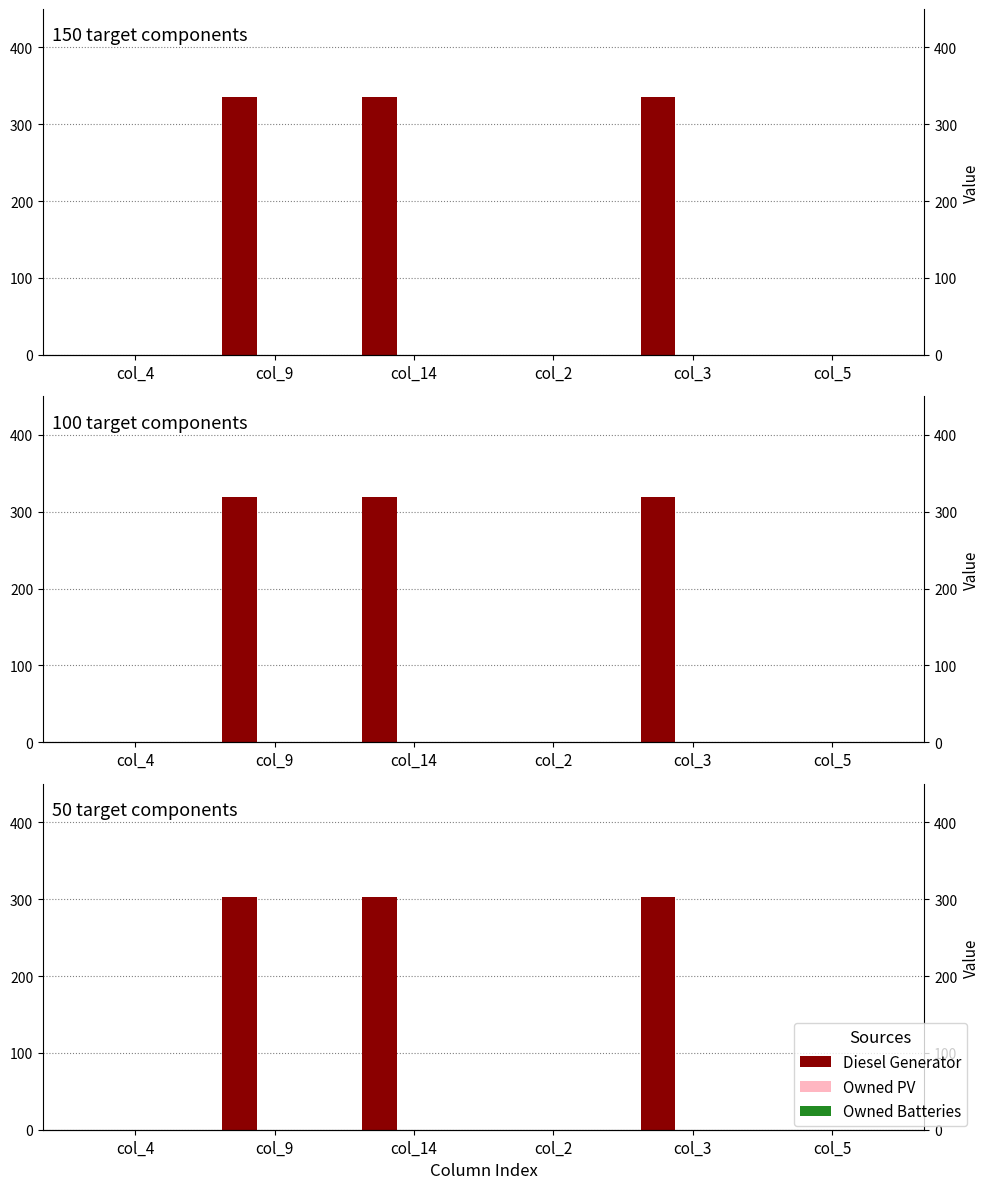

Is the value of Owned Batteries at col_9 greater than the value of Owned PV at col_14?

No